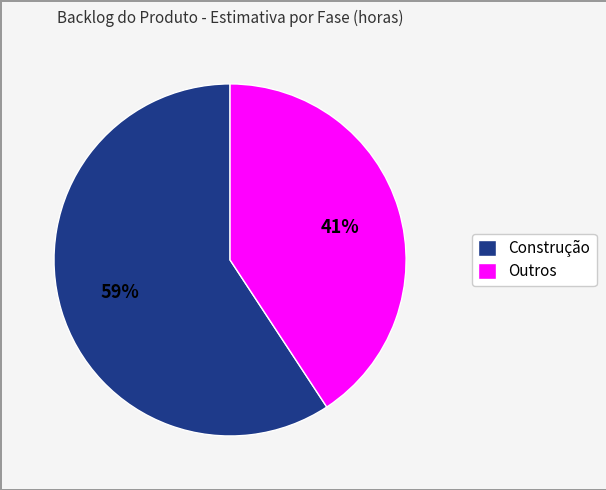

How many segments does this pie chart have?

2